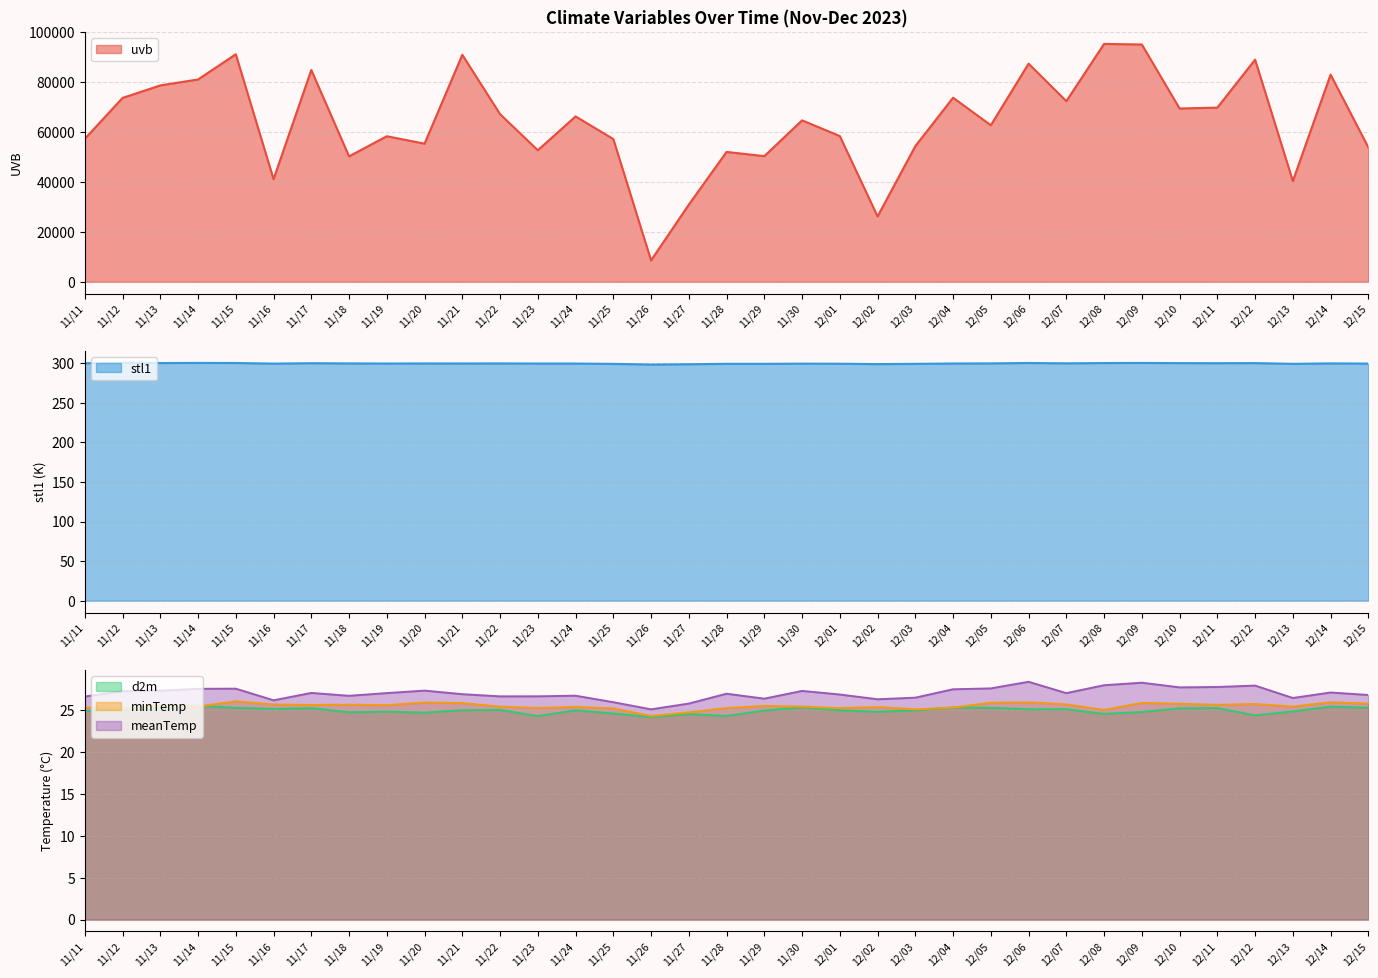

True or false: minTemp has a value of 10.7 at 11/15.

False